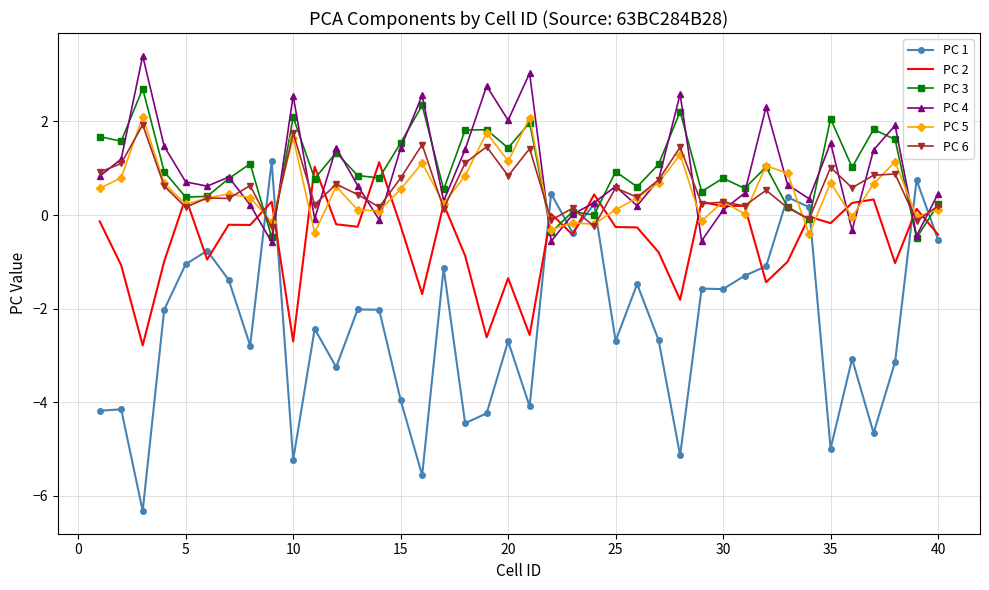

What is the average value of the PC 1 series?

-2.4